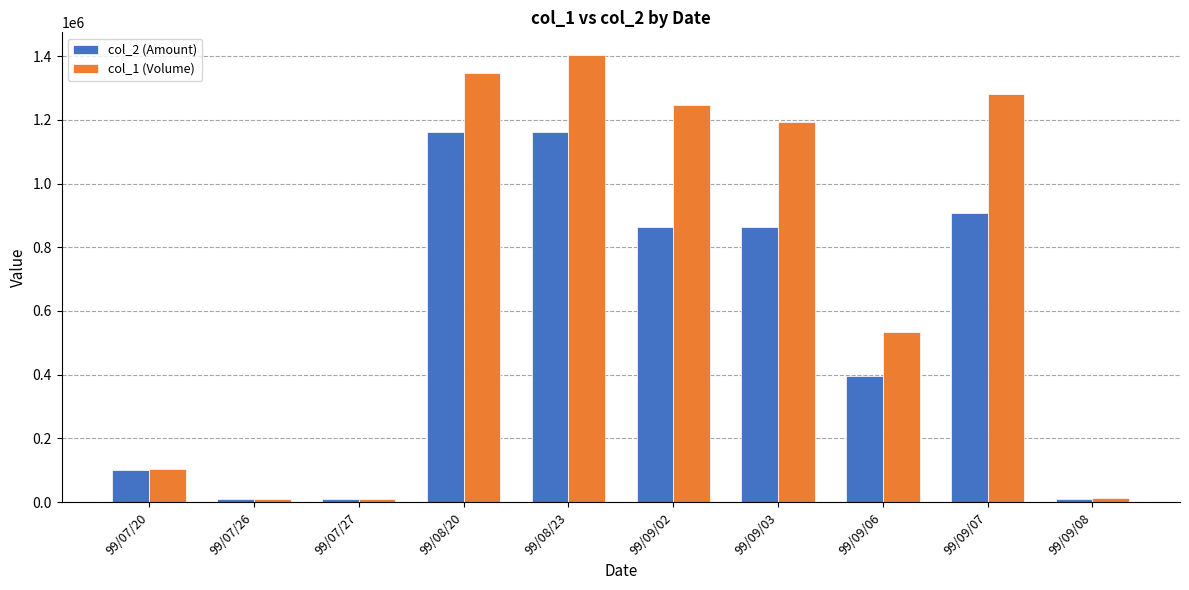

How many values in the col_2 (Amount) series are below 863000?

5